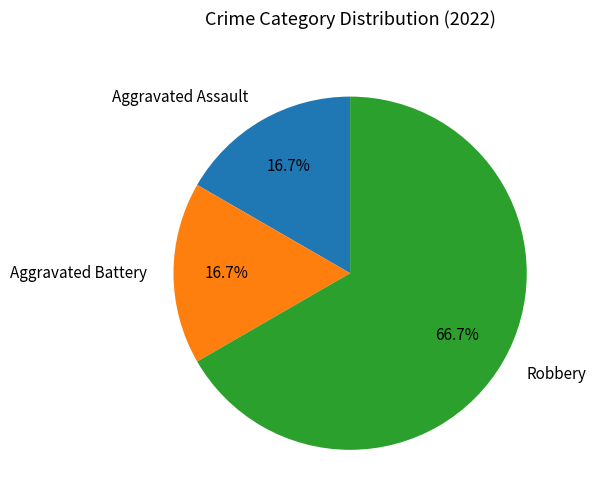

Combined, do Aggravated Assault and Robbery account for over 50%?

Yes